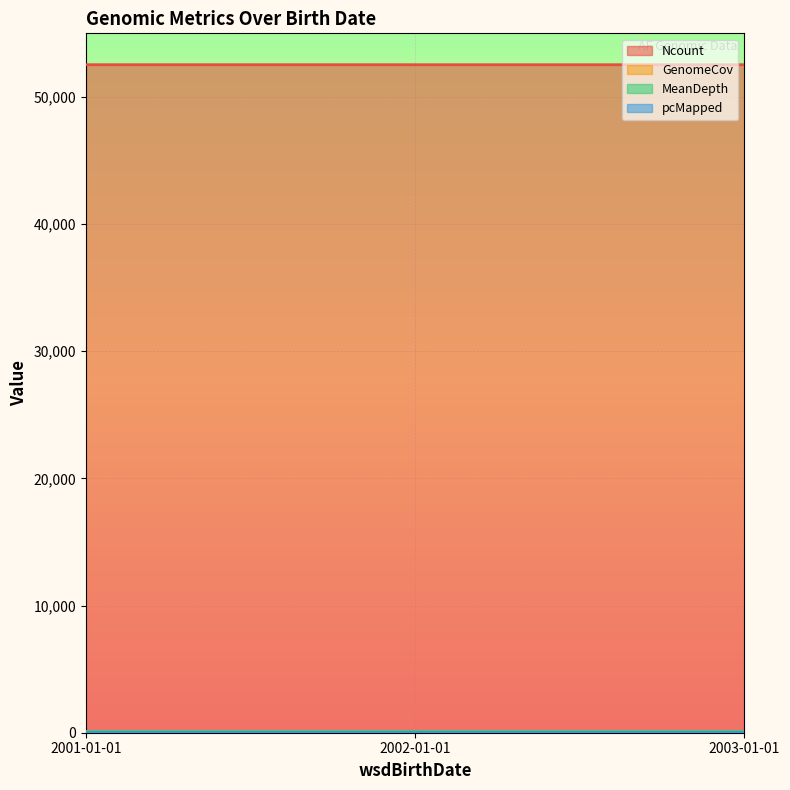

The value of GenomeCov at 2001-01-01 is 99.9. True or false?

True